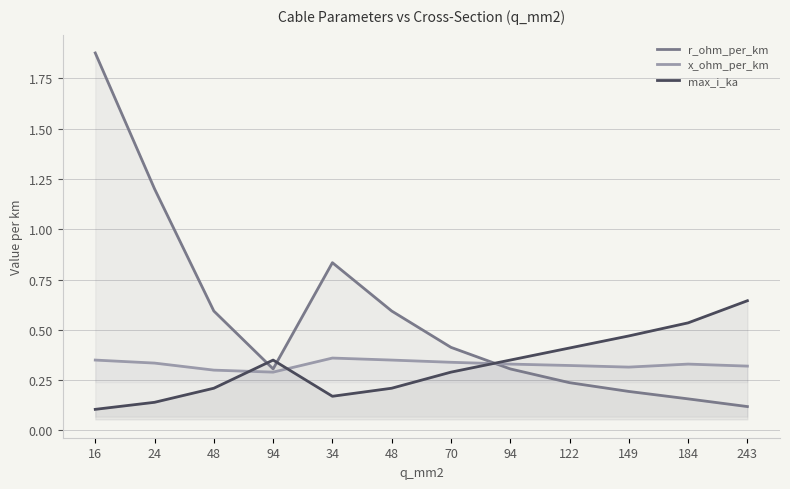

Which label corresponds to the smallest value in the chart?

16